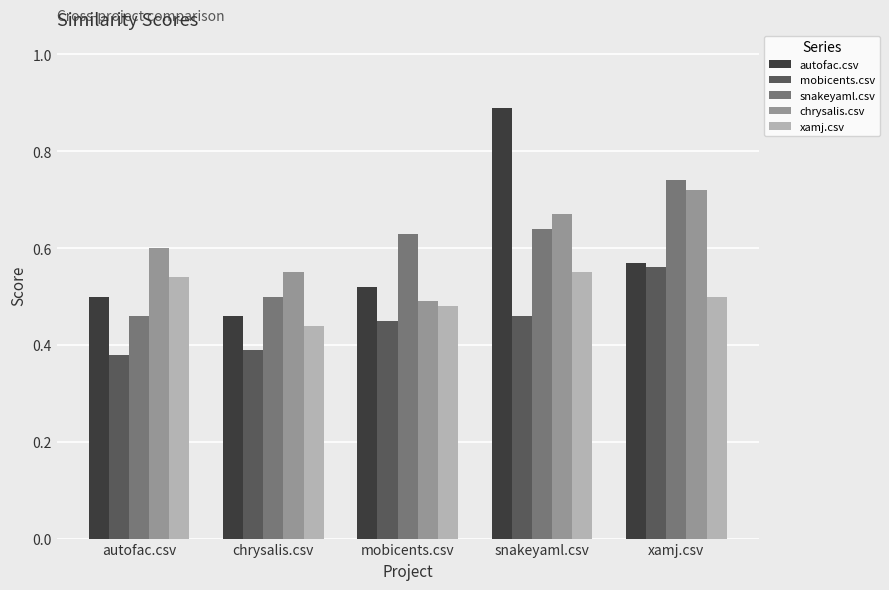

What is the spread (max minus min) of values at xamj.csv?

0.2